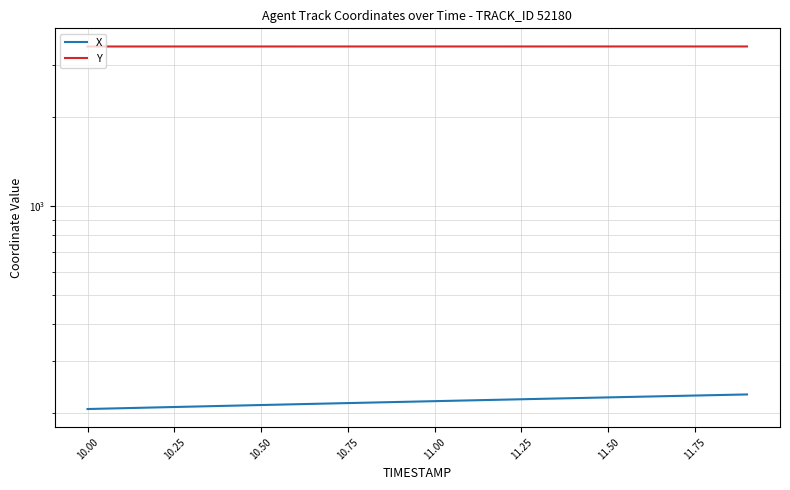

What is the value of the Y point at the 17th from the left?

3468.0